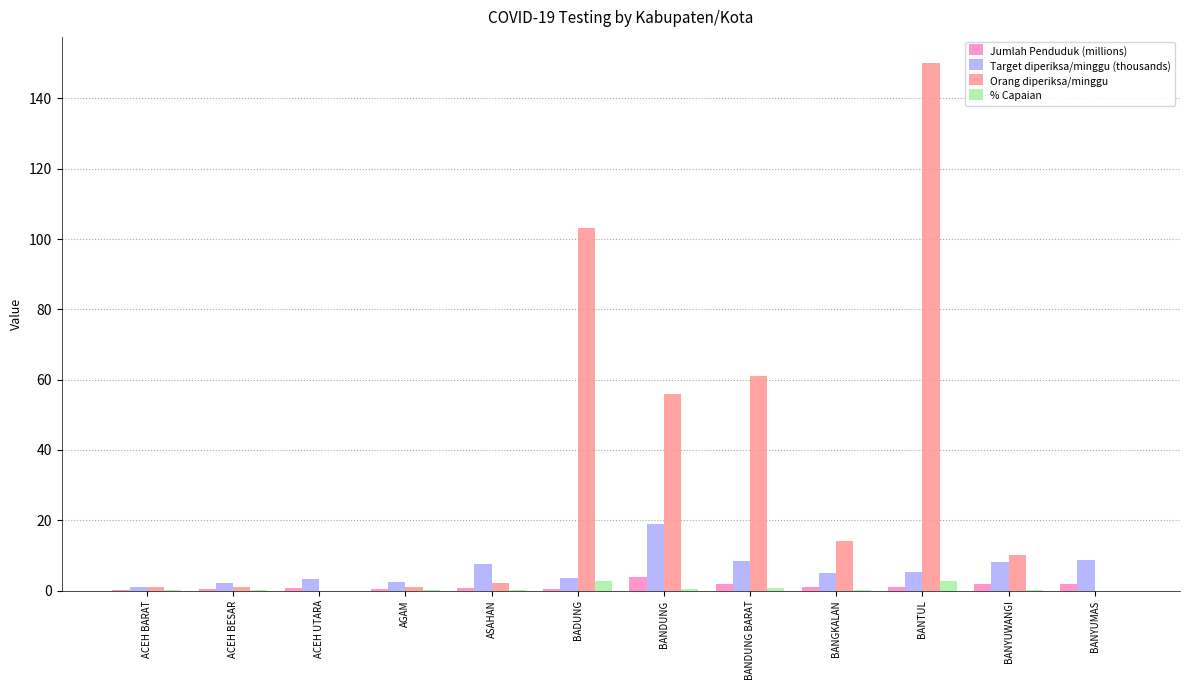

What are all the series names shown in the legend?

Jumlah Penduduk (millions), Target diperiksa/minggu (thousands), Orang diperiksa/minggu, % Capaian